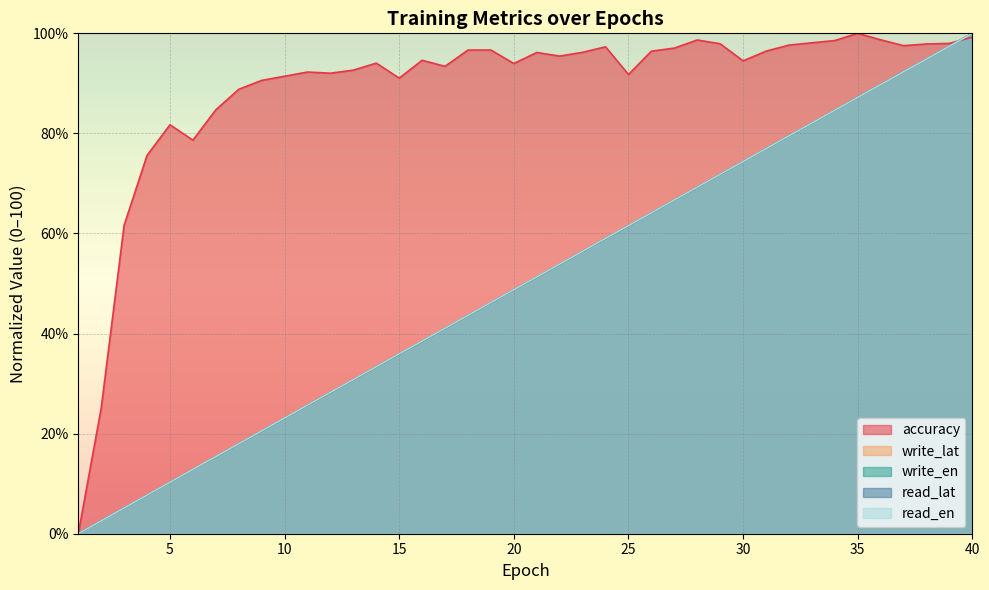

Reading left to right, what are all the values shown in this chart?

accuracy: 1=0.0	2=25.1	3=61.7	4=75.6	5=81.7	6=78.6	7=84.7	8=88.8	9=90.6	10=91.4	11=92.3	12=92.0	13=92.6	14=94.0	15=91.1	16=94.6	17=93.4	18=96.7	19=96.7	20=94.0	21=96.2	22=95.4	23=96.2	24=97.3	25=91.8	26=96.4	27=97.0	28=98.7	29=97.9	30=94.5	31=96.4	32=97.6	33=98.1	34=98.6	35=100.0	36=98.7	37=97.5	38=97.9	39=98.0	40=99.2
read_lat: 1=0.0	2=2.6	3=5.1	4=7.7	5=10.3	6=12.8	7=15.4	8=17.9	9=20.5	10=23.1	11=25.6	12=28.2	13=30.8	14=33.3	15=35.9	16=38.5	17=41.0	18=43.6	19=46.2	20=48.7	21=51.3	22=53.8	23=56.4	24=59.0	25=61.5	26=64.1	27=66.7	28=69.2	29=71.8	30=74.4	31=76.9	32=79.5	33=82.1	34=84.6	35=87.2	36=89.7	37=92.3	38=94.9	39=97.4	40=100.0
write_lat: 1=0.0	2=2.6	3=5.1	4=7.7	5=10.3	6=12.8	7=15.4	8=17.9	9=20.5	10=23.1	11=25.6	12=28.2	13=30.8	14=33.3	15=35.9	16=38.5	17=41.0	18=43.6	19=46.2	20=48.7	21=51.3	22=53.8	23=56.4	24=59.0	25=61.5	26=64.1	27=66.7	28=69.2	29=71.8	30=74.4	31=76.9	32=79.5	33=82.0	34=84.6	35=87.2	36=89.7	37=92.3	38=94.9	39=97.4	40=100.0
read_en: 1=0.0	2=2.6	3=5.1	4=7.7	5=10.3	6=12.9	7=15.4	8=18.0	9=20.6	10=23.1	11=25.7	12=28.2	13=30.8	14=33.4	15=35.9	16=38.5	17=41.1	18=43.6	19=46.2	20=48.8	21=51.3	22=53.9	23=56.4	24=59.0	25=61.6	26=64.1	27=66.7	28=69.3	29=71.8	30=74.4	31=76.9	32=79.5	33=82.1	34=84.6	35=87.2	36=89.8	37=92.3	38=94.9	39=97.4	40=100.0
write_en: 1=0.0	2=2.6	3=5.1	4=7.7	5=10.3	6=12.8	7=15.4	8=18.0	9=20.5	10=23.1	11=25.6	12=28.2	13=30.8	14=33.3	15=35.9	16=38.5	17=41.0	18=43.6	19=46.2	20=48.7	21=51.3	22=53.8	23=56.4	24=59.0	25=61.5	26=64.1	27=66.7	28=69.2	29=71.8	30=74.4	31=76.9	32=79.5	33=82.1	34=84.6	35=87.2	36=89.7	37=92.3	38=94.9	39=97.4	40=100.0